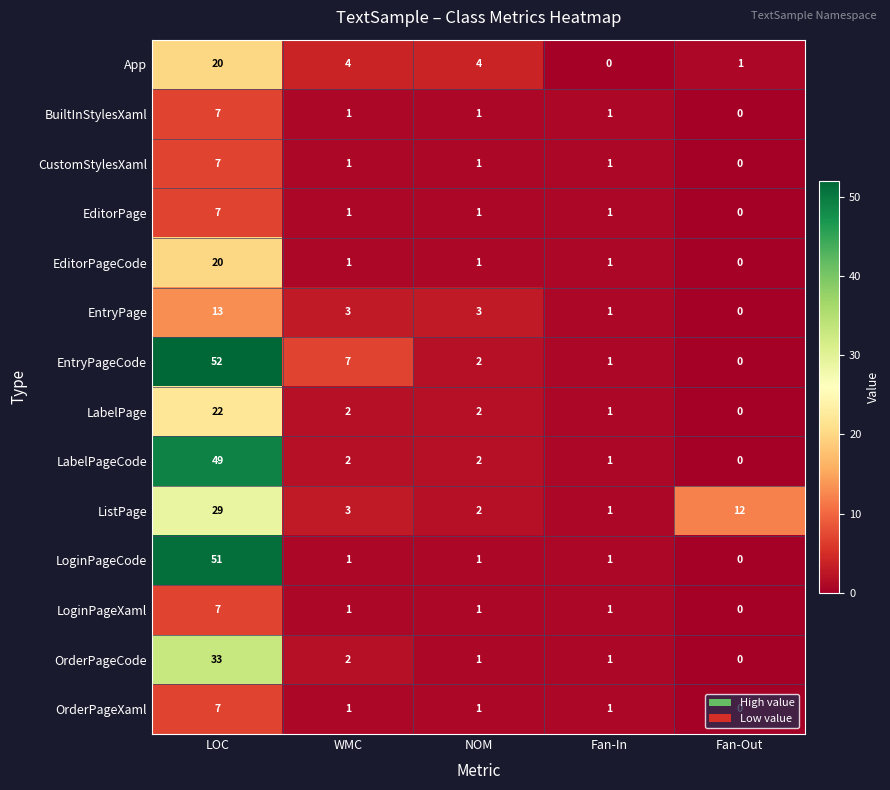

How many BuiltInStylesXaml values are between 1 and 2?

3